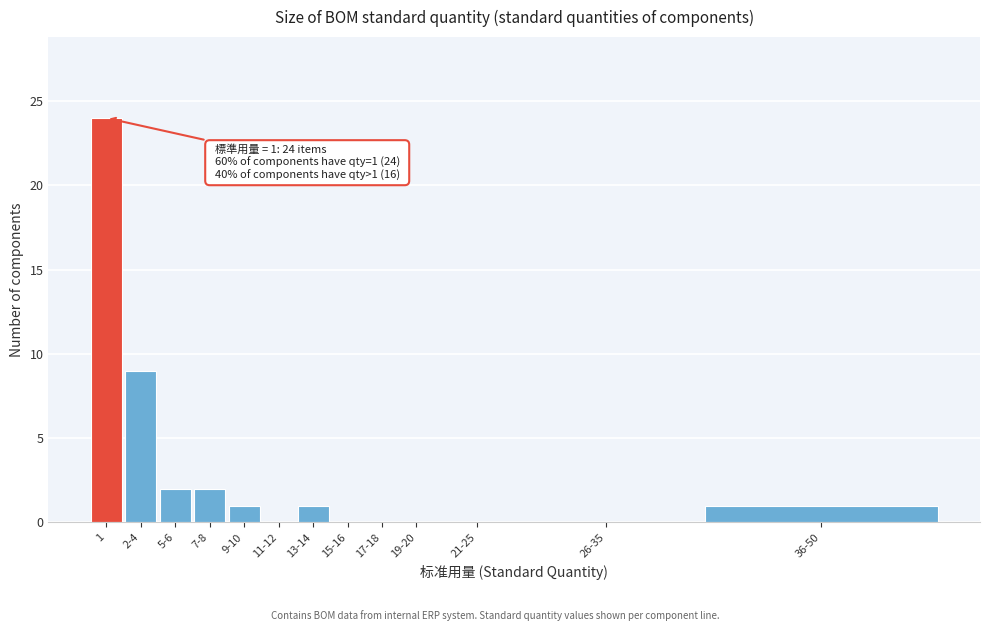

What is the sum of all values?

40